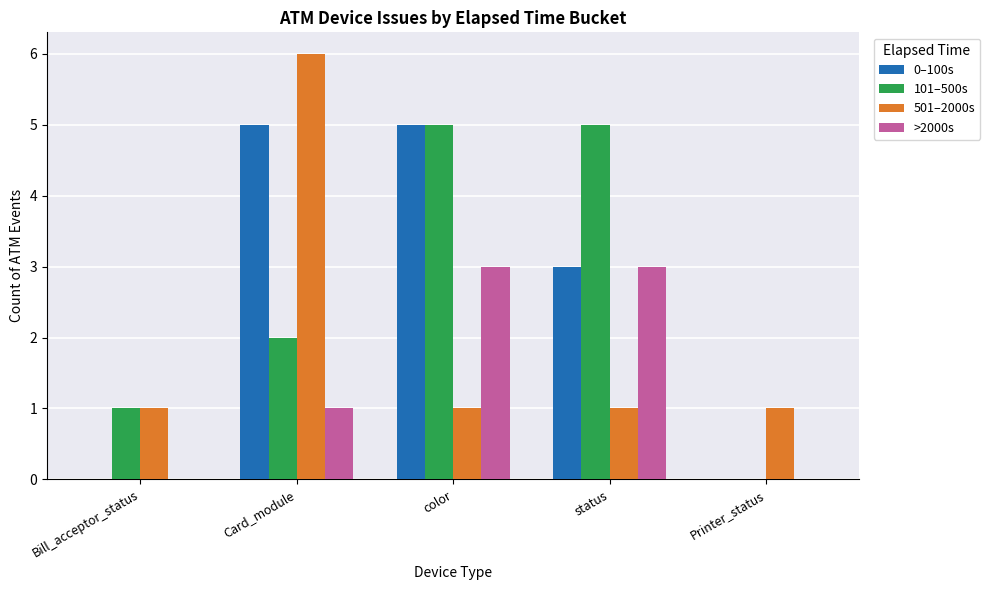

True or false: 501–2000s has a value of 6 at Card_module.

True